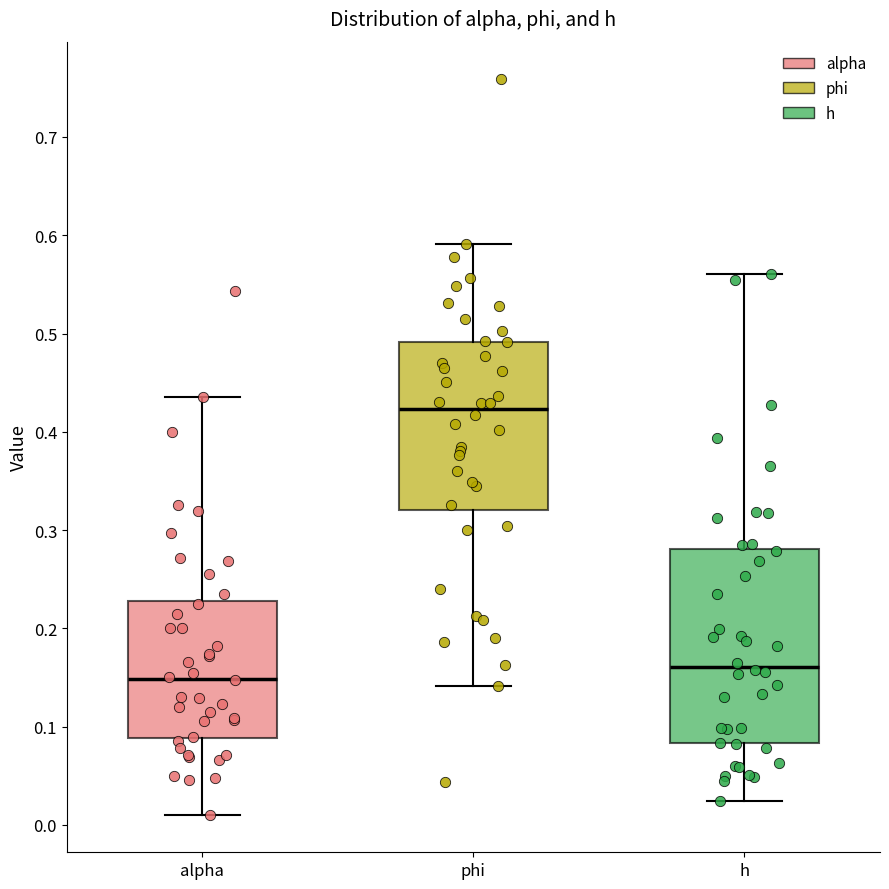

Which box's median line is the highest?

phi